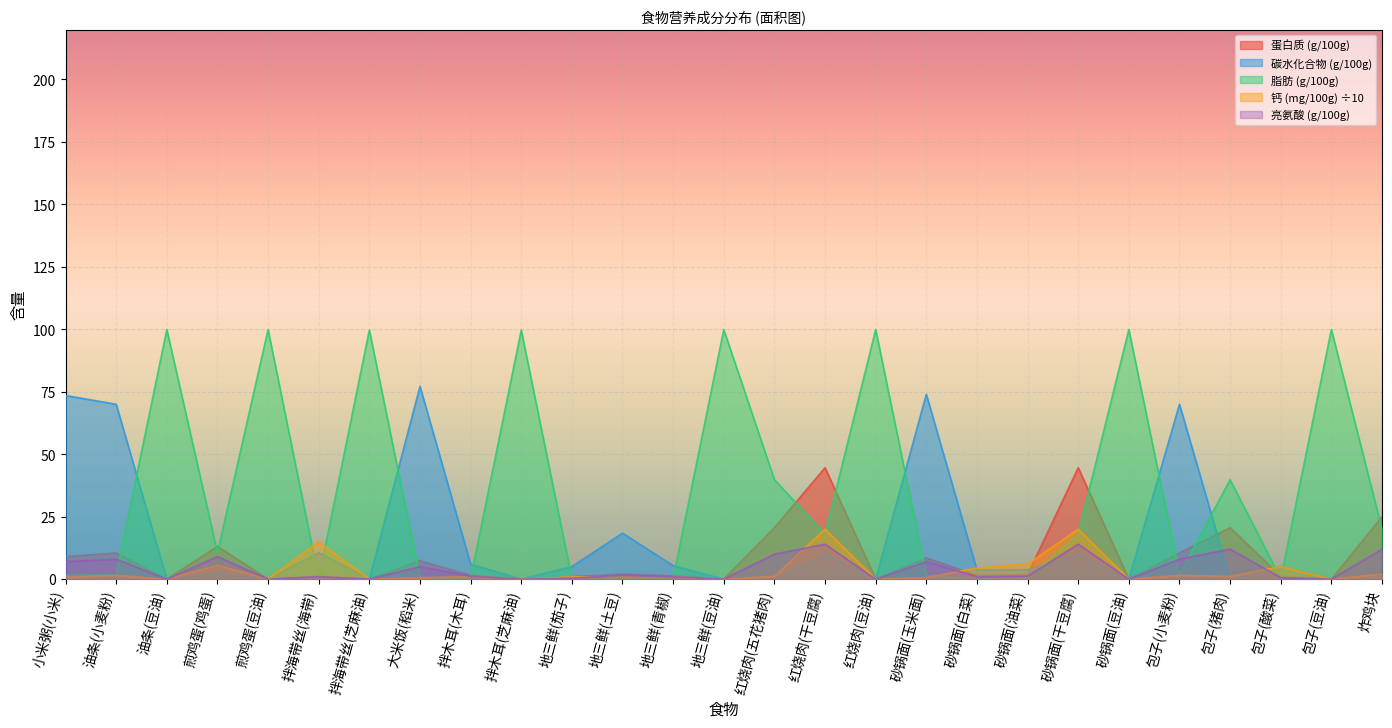

Which has a higher value, 包子(猪肉) or 包子(小麦粉)?

包子(猪肉)